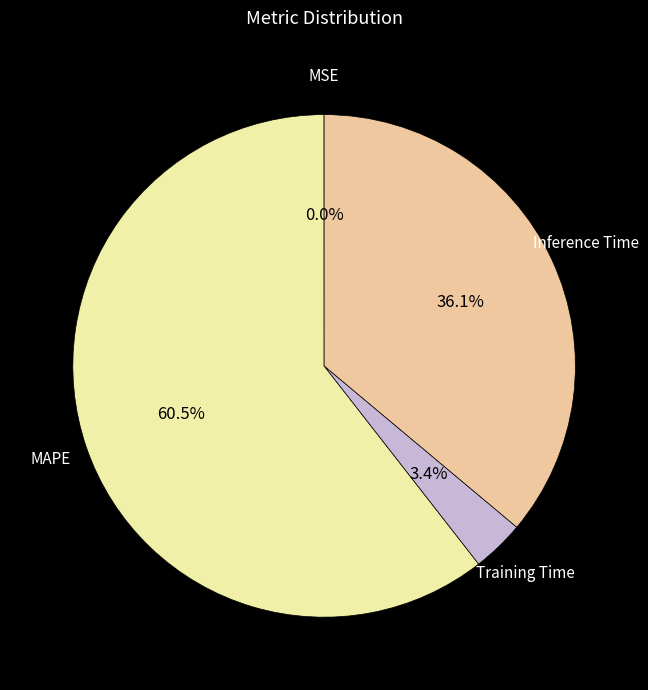

How many slices are in this pie chart?

4